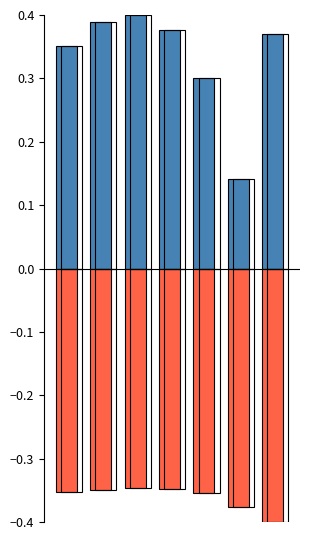

Which series has the largest total across all categories?

Positive